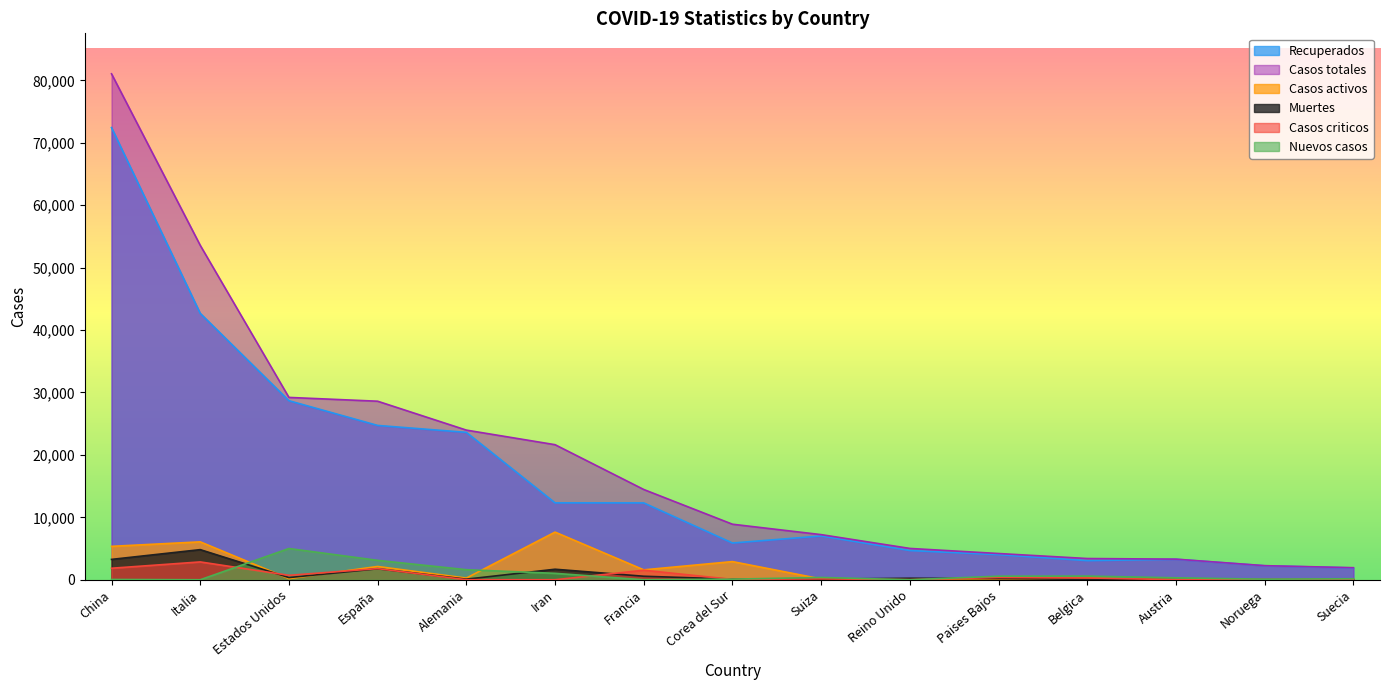

Which has a higher value, China or Belgica?

China